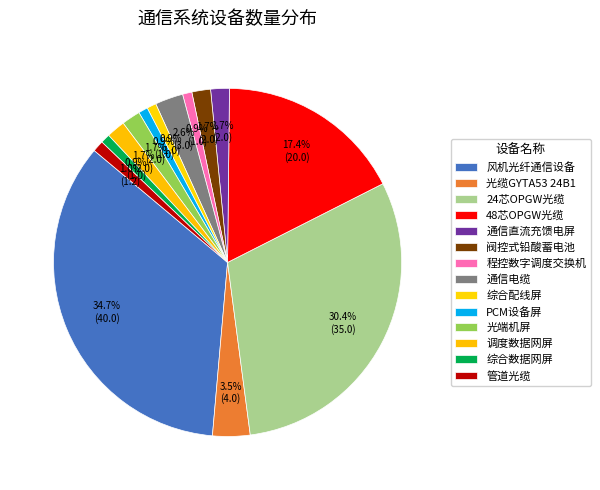

To the nearest percent, what is the average slice percentage?

7%